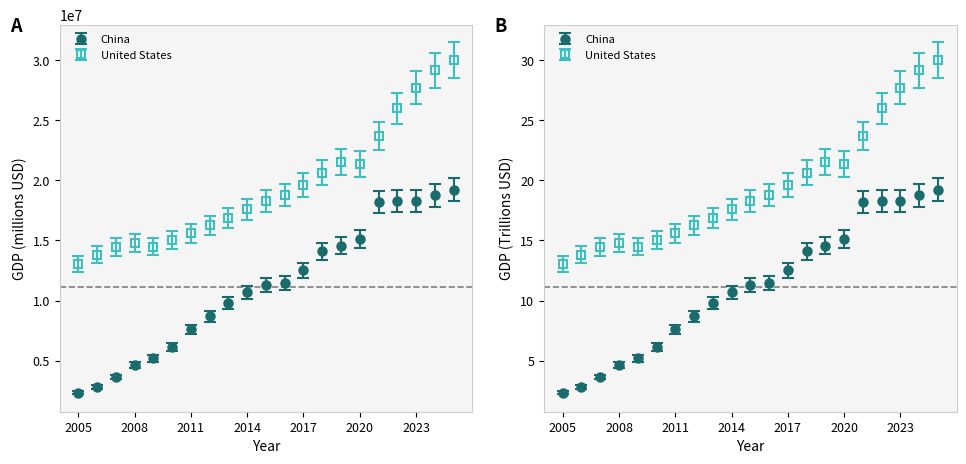

True or false: United States and China cross at least once.

False